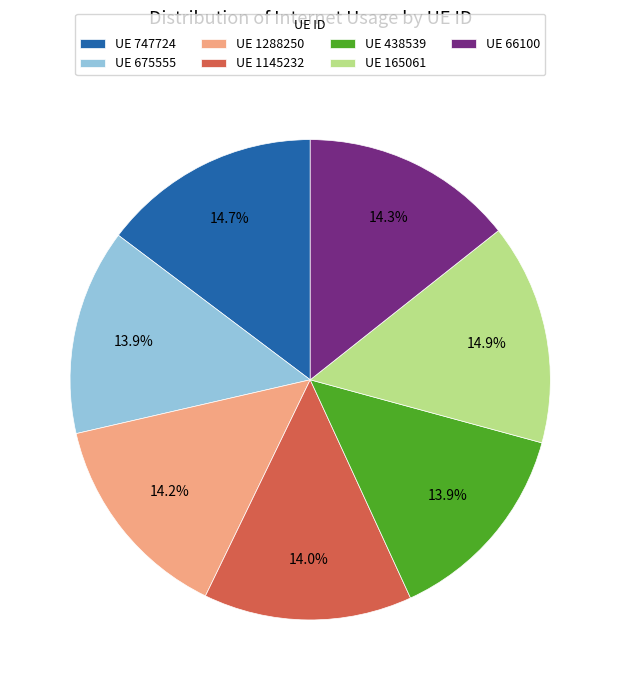

Is there any slice that represents more than half of the pie?

No